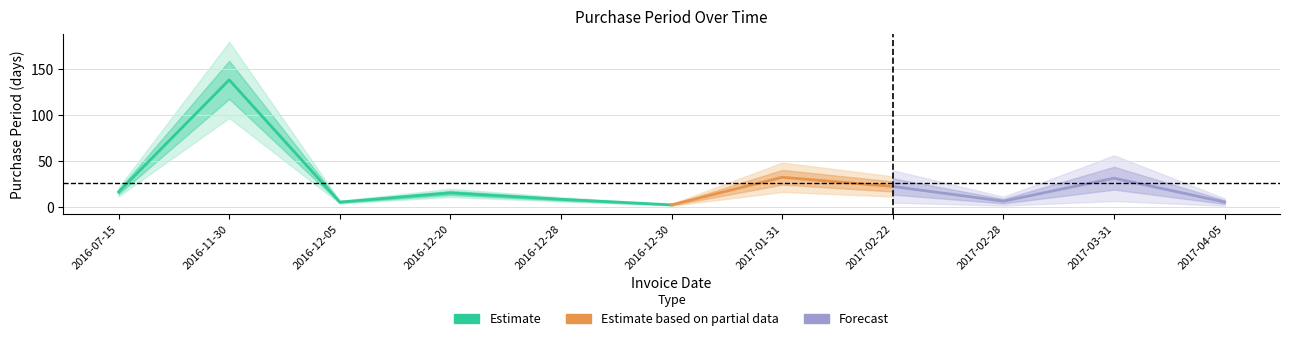

At which category does the data reach its first local valley?

2016-12-05